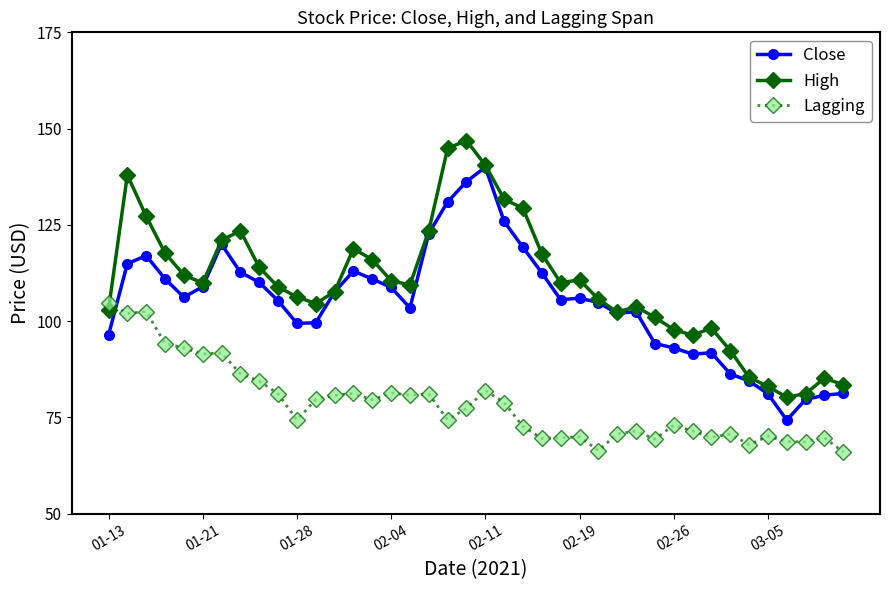

Which series has the largest total across all categories?

High